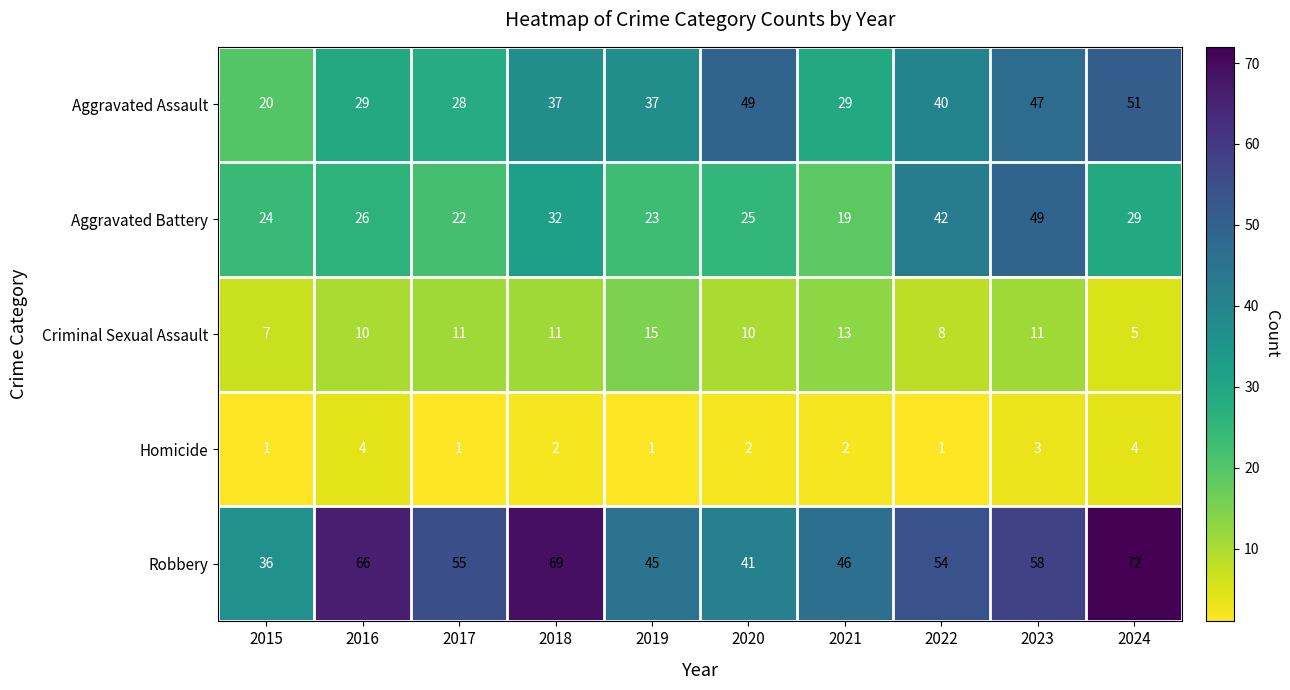

What is the smallest value displayed?

1